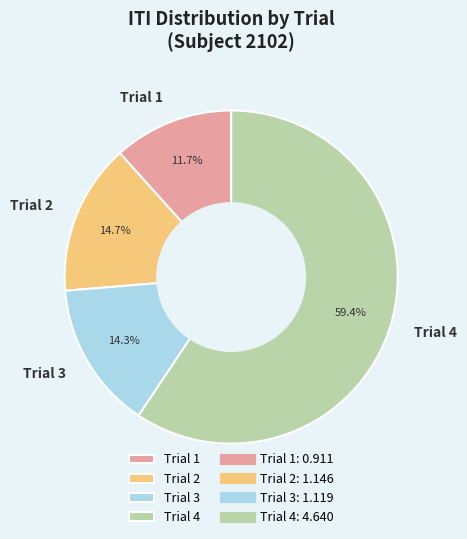

What is the smallest slice in the pie chart?

Trial 1